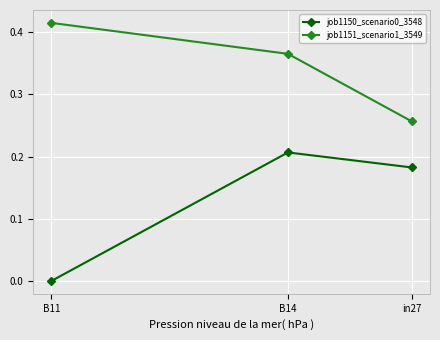

What is the label of the 1st point from the right?

in27